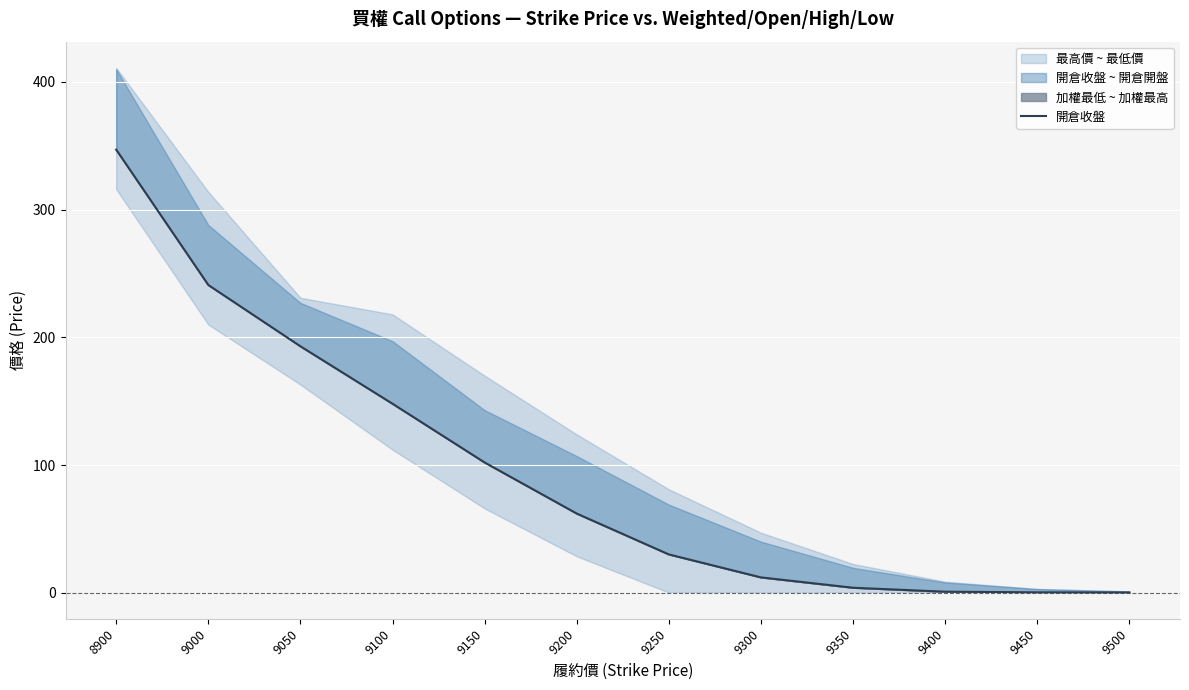

List the labels in order of value, largest first.

8900, 9000, 9050, 9100, 9150, 9200, 9250, 9300, 9350, 9400, 9450, 9500